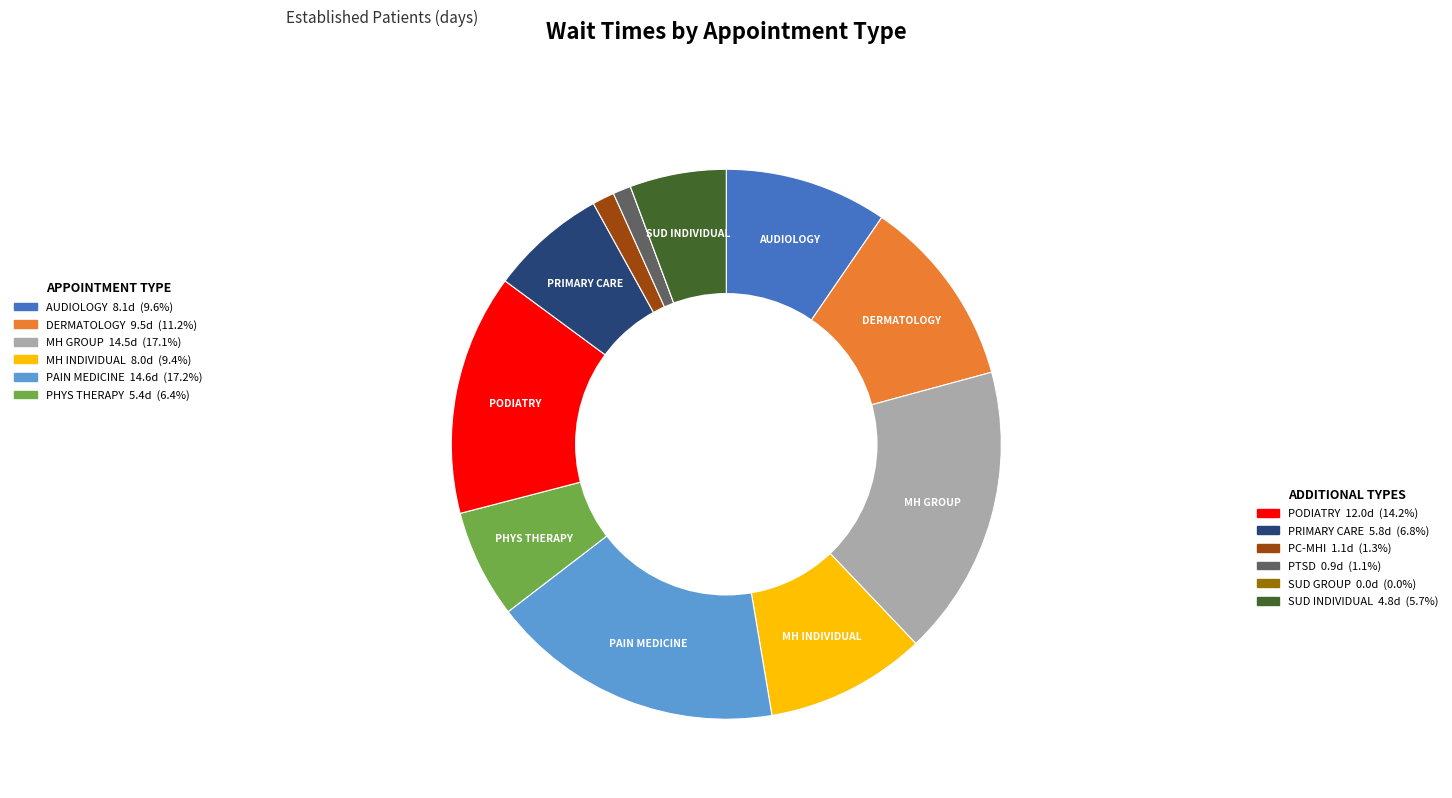

Is there a majority slice in this chart?

No